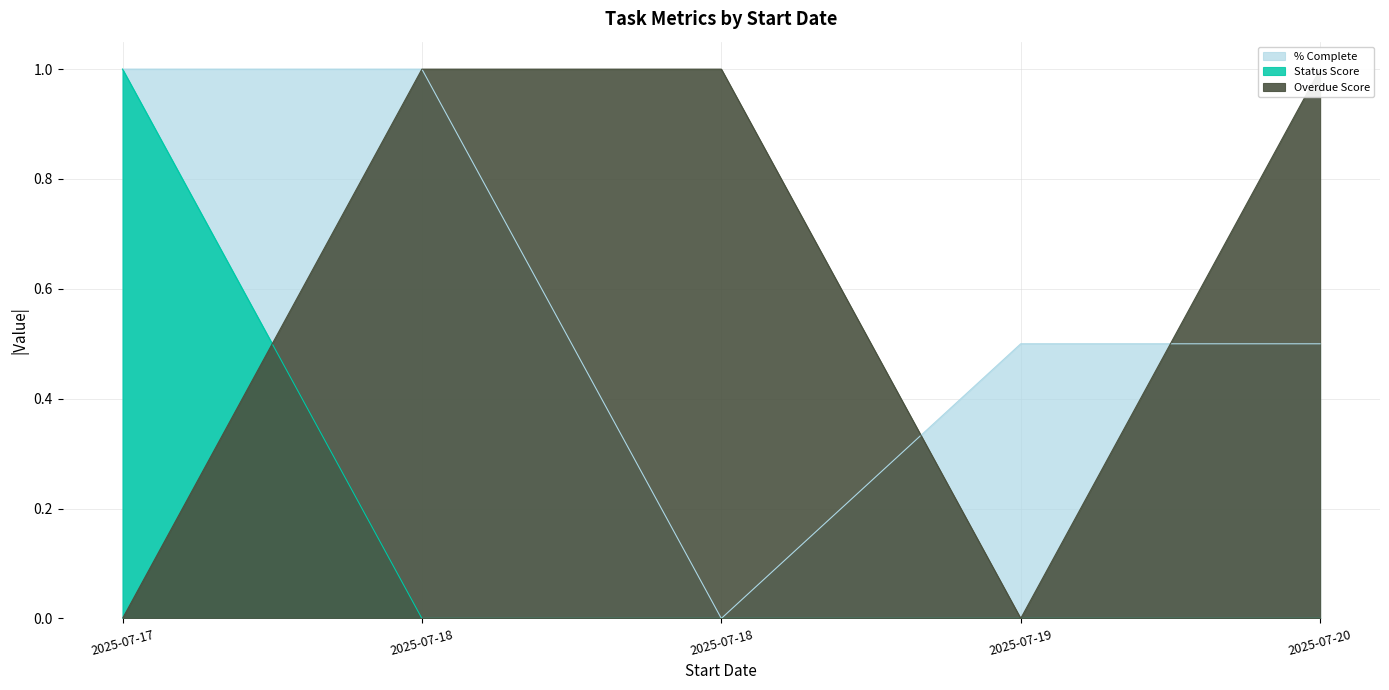

Rank the series at 2025-07-18 from highest to lowest value.

% Complete, Overdue Score, Status Score